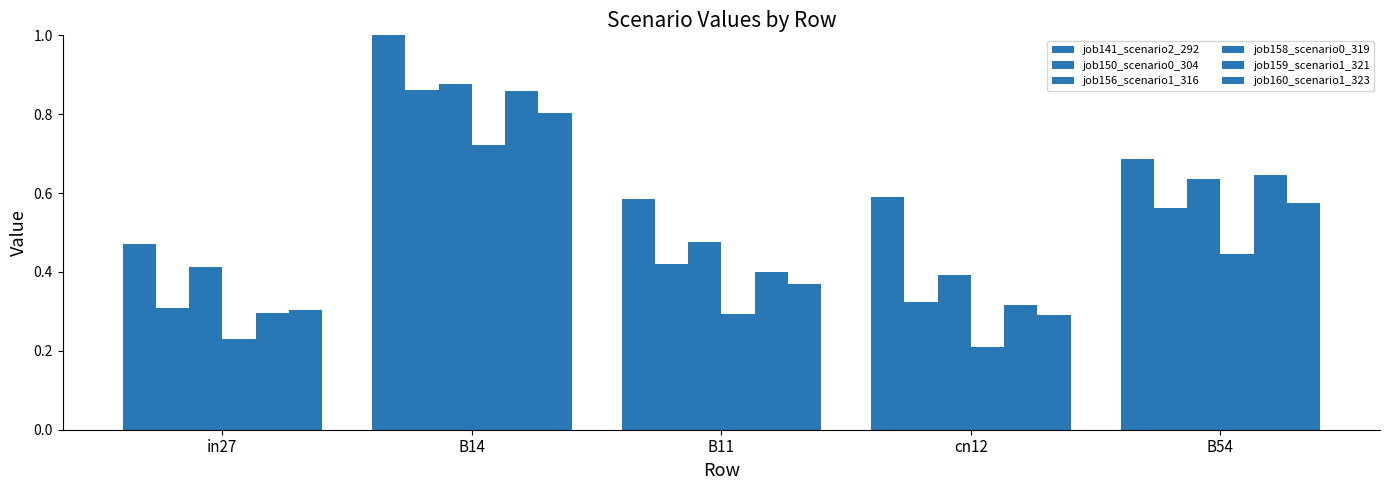

How many bars are there in total?

30